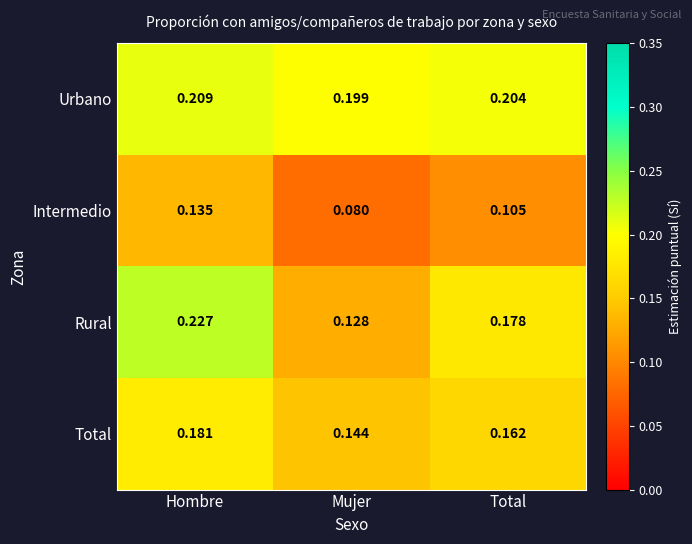

Which series has the widest spread of values?

Rural